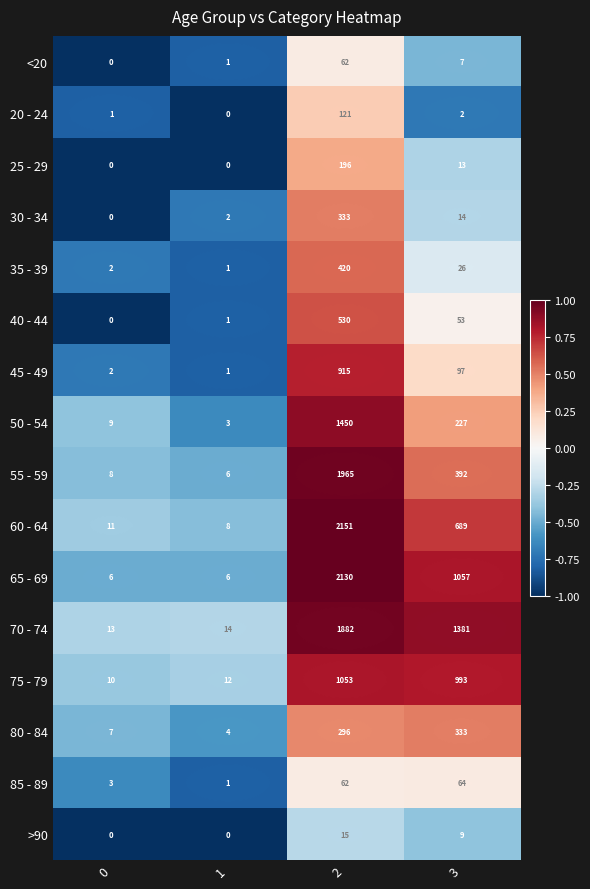

What is the difference between the 45 - 49 values at 2 and 0?

913